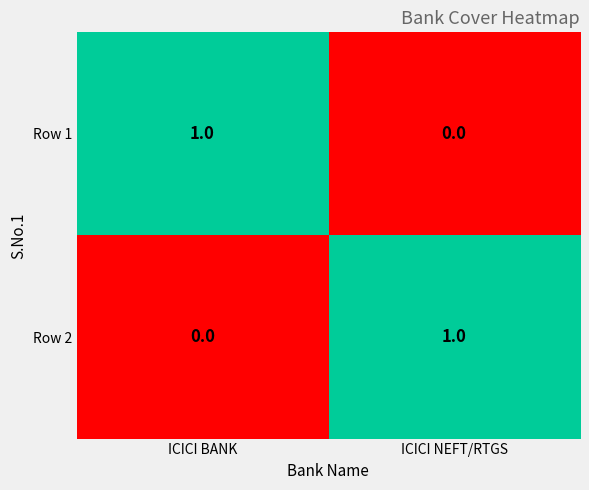

What is the maximum value shown in the chart?

1